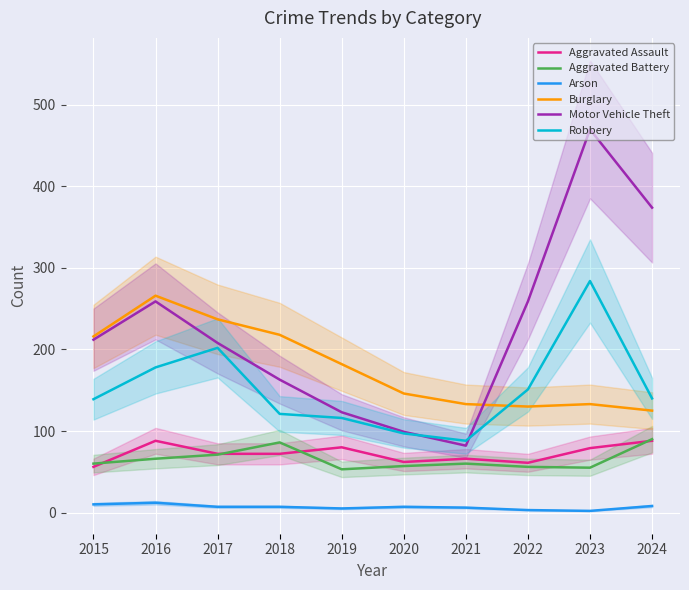

What is the minimum value for Burglary?

125